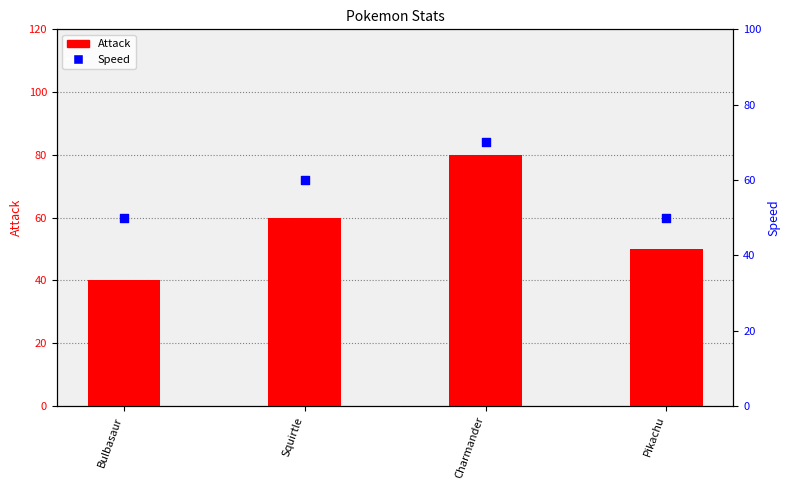

What are all the series names shown in the legend?

Attack, Speed